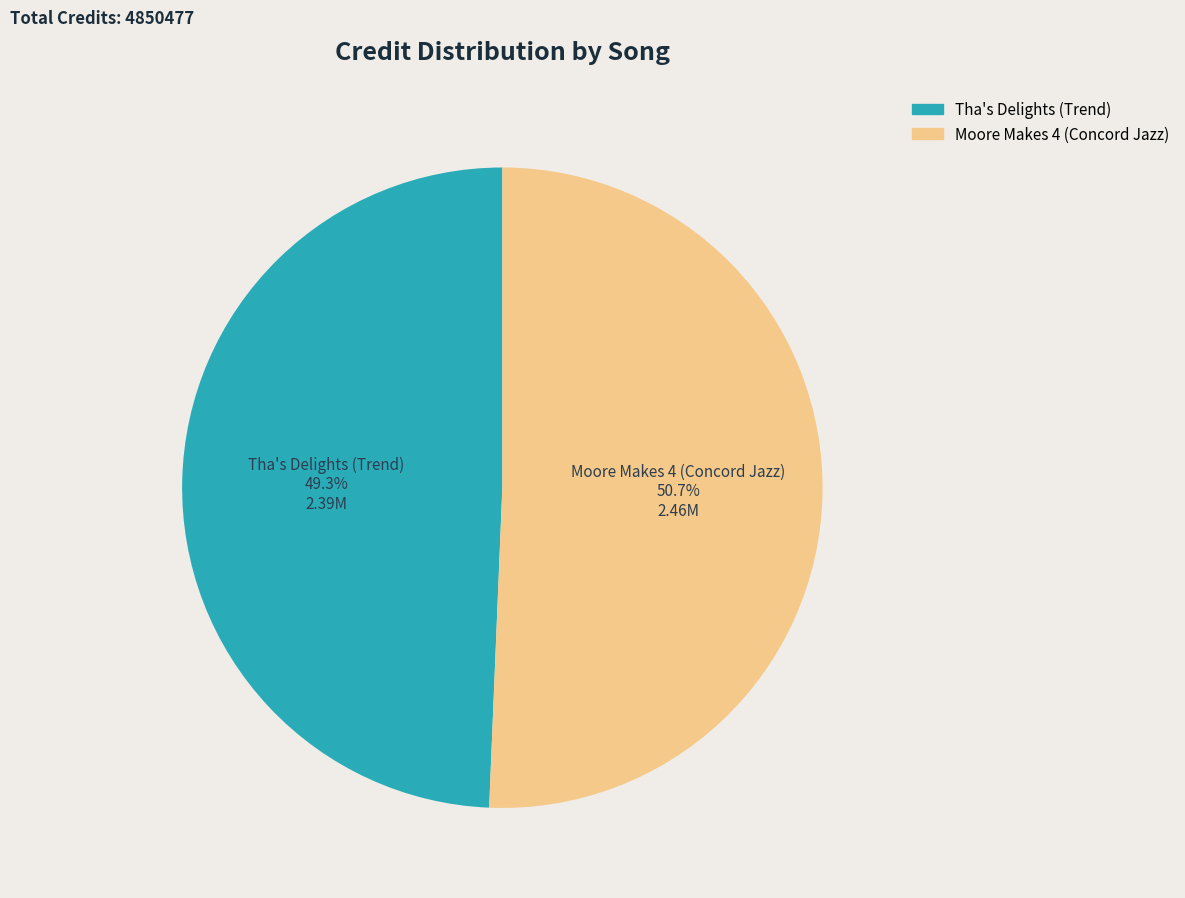

What percentage is NOT represented by Tha's Delights (Trend)?

50.7%